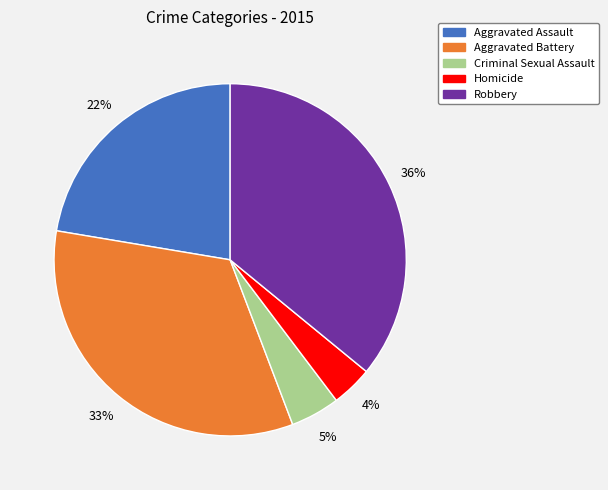

To the nearest percent, what is the combined percentage of Robbery and Homicide?

40%